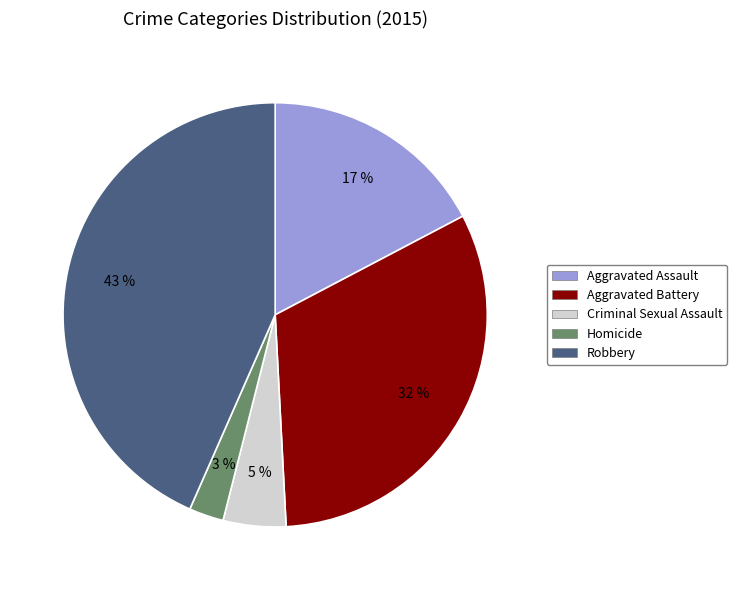

Do Aggravated Battery and Aggravated Assault together represent more than half of the pie?

No